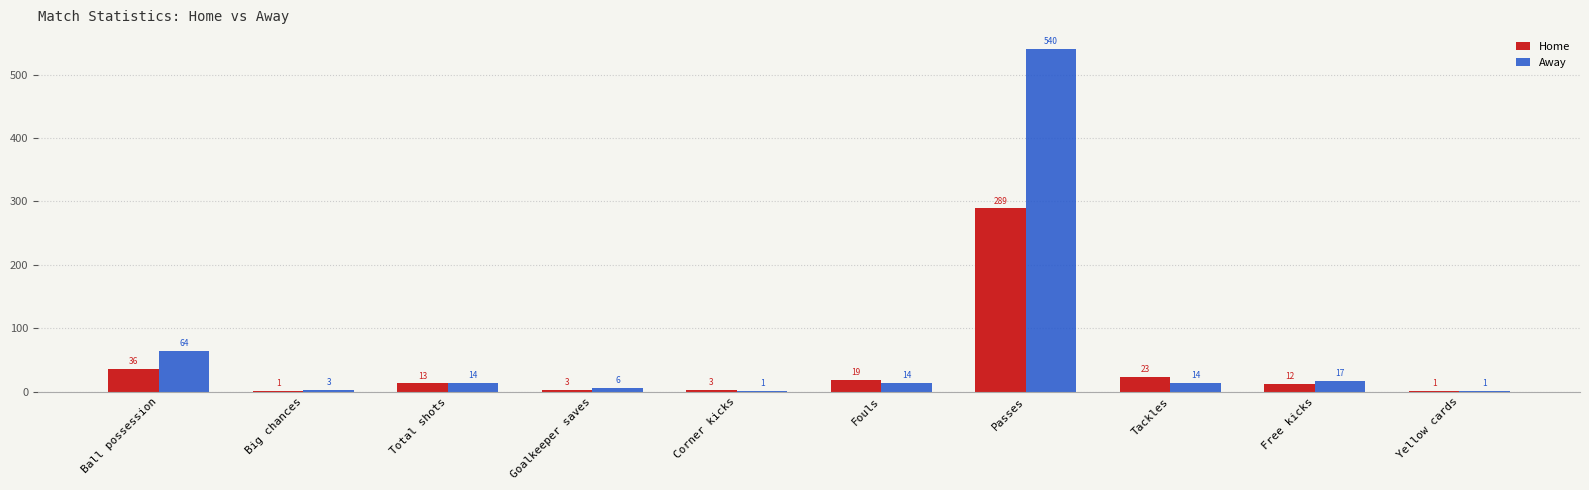

Which series has the largest total across all categories?

Away